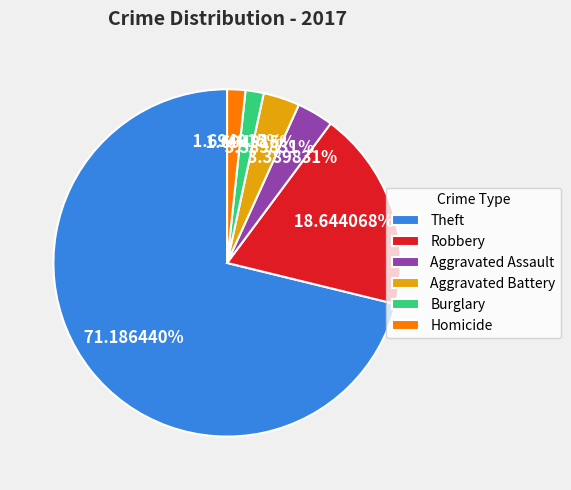

Which has a higher value, Robbery or Homicide?

Robbery